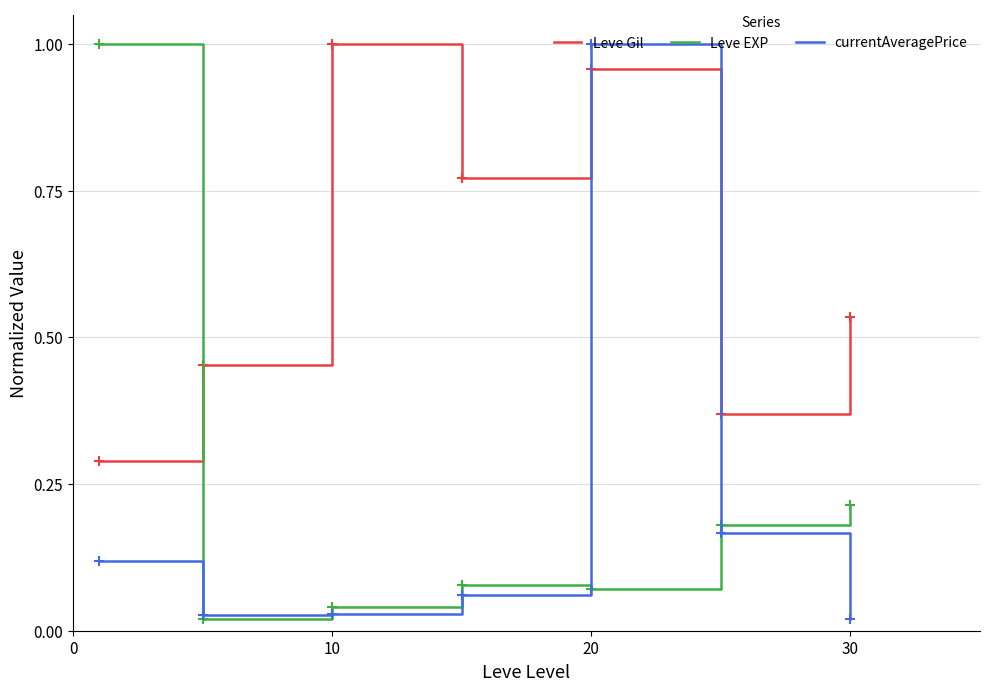

What is the difference between the maximum and second lowest values in the Leve Gil series?

0.6